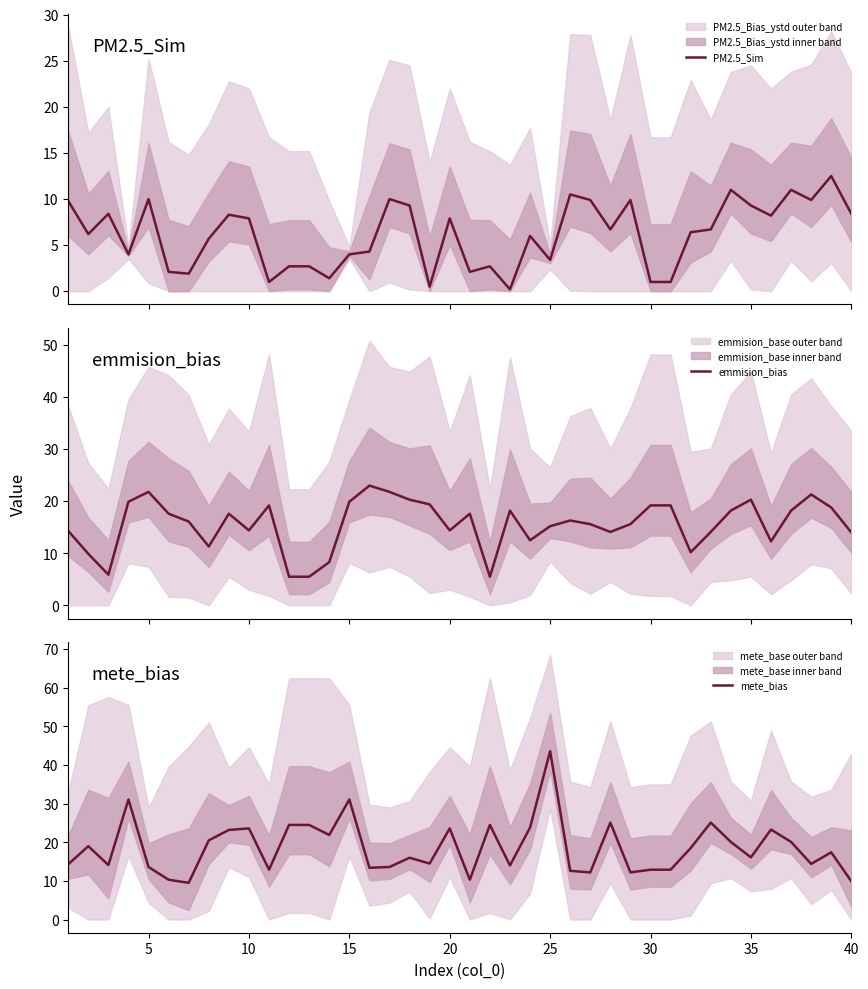

True or false: mete_bias has a value of 43.6 at 25.

True